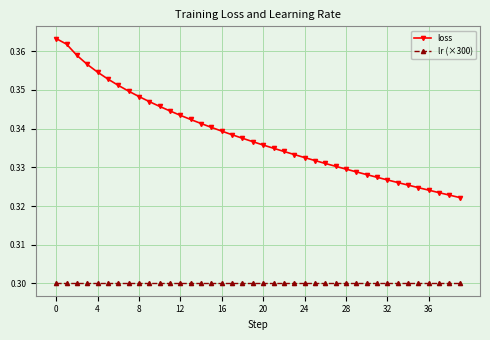

True or false: lr (×300) and loss cross at least once.

False